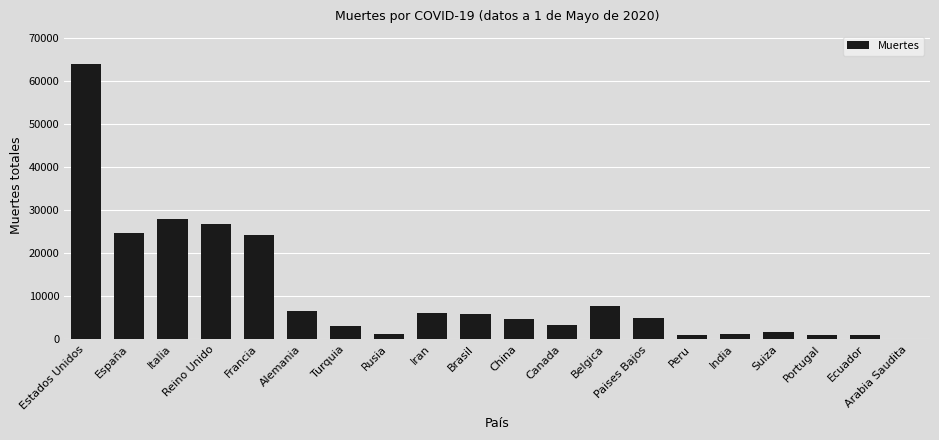

Is it true that the value at España is 24824?

True